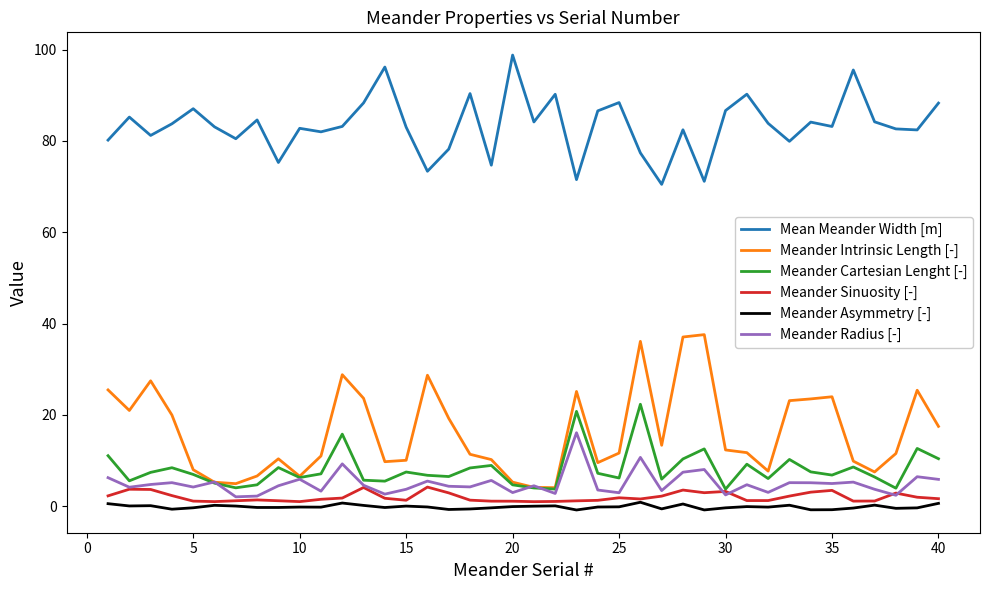

What is the greatest value displayed?

98.8